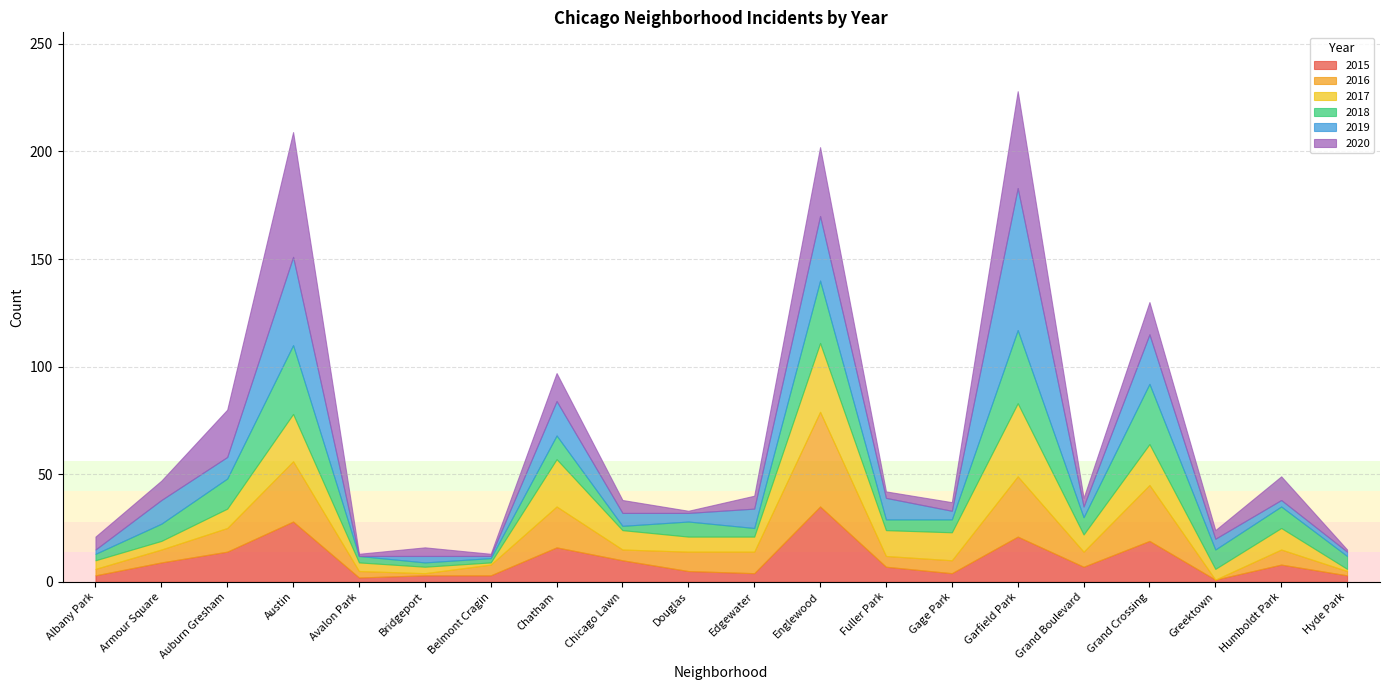

What is the difference between the maximum and minimum values in the 2020 series?

57